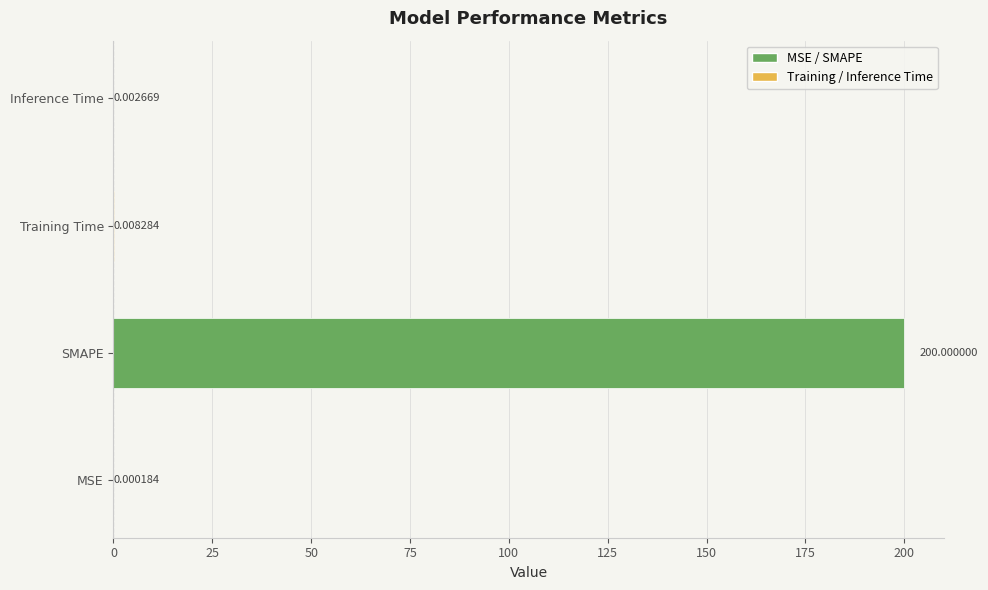

Are the bars horizontal?

Yes